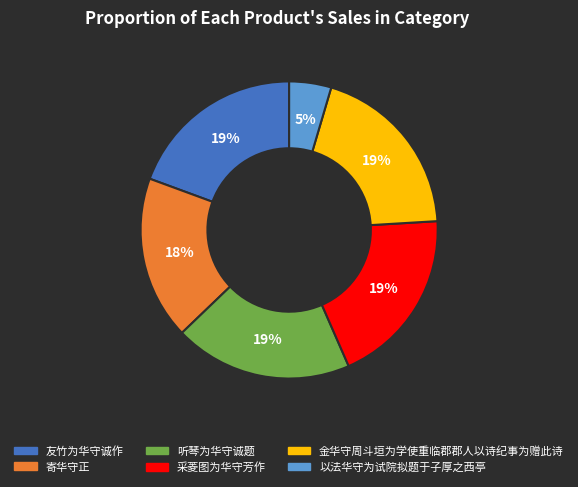

Does any single category account for the majority?

No